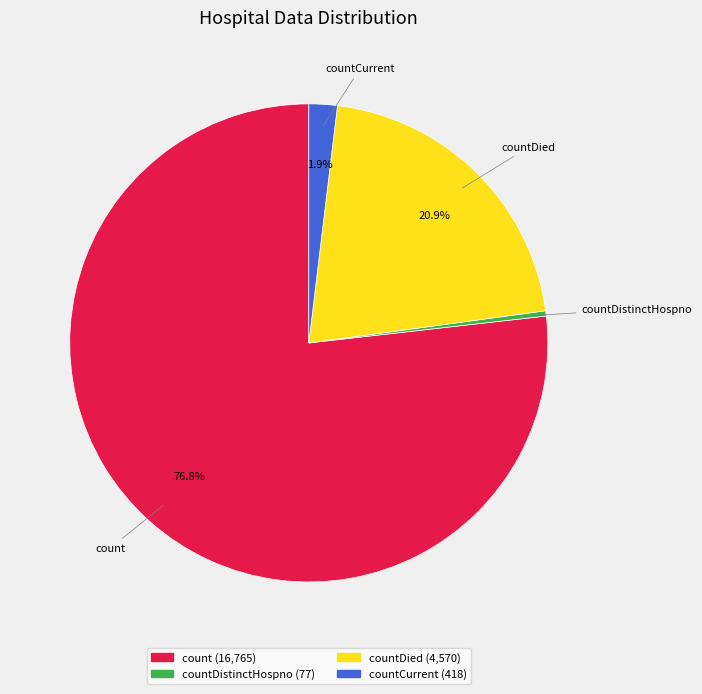

Is there a majority slice in this chart?

Yes